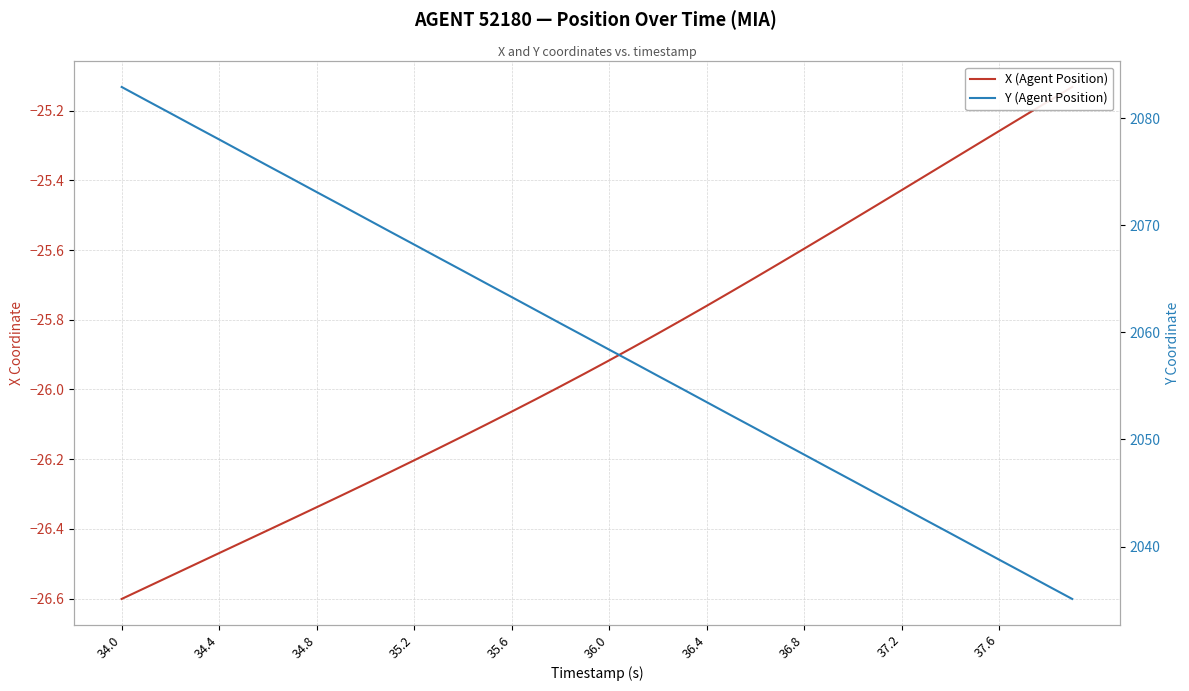

Is this an area chart (filled region under the line)?

No